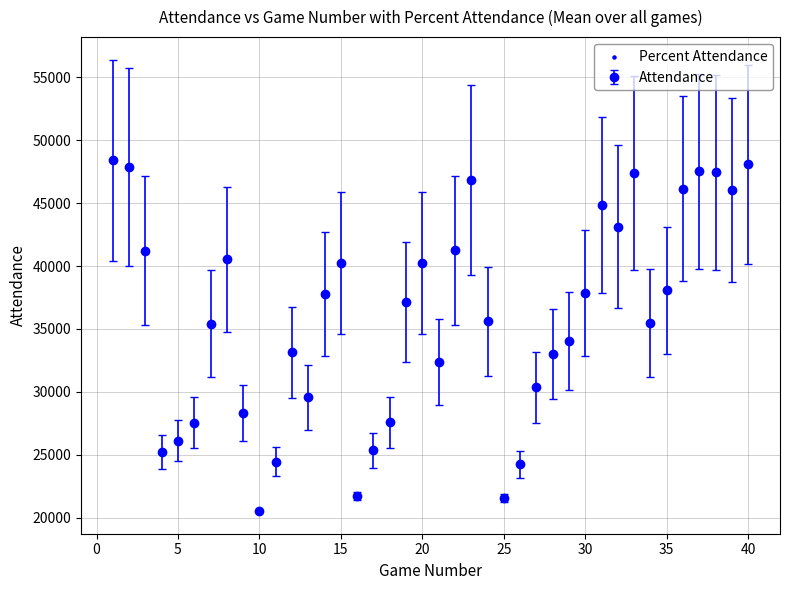

How many points are lower than both their immediate neighbors (excluding endpoints)?

9